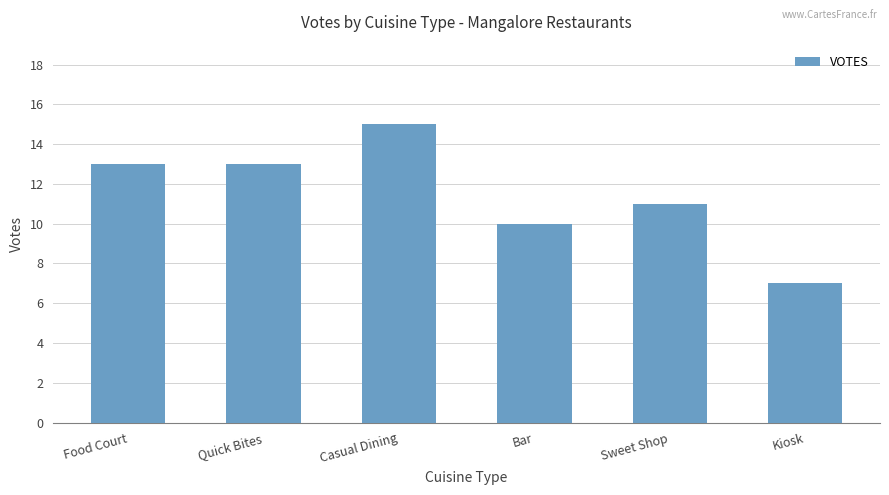

True or false: the data shows 6 at Sweet Shop.

False